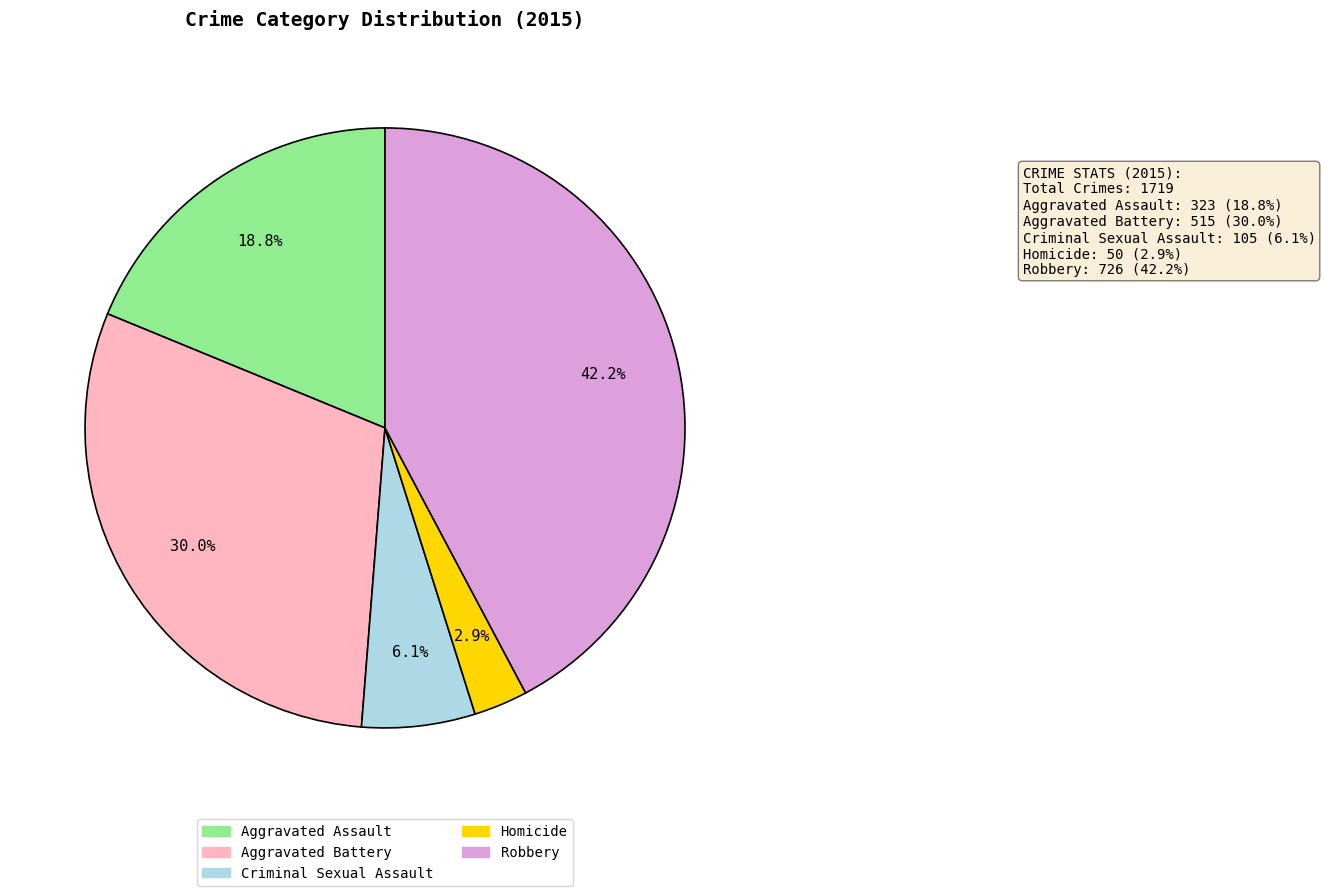

What percentage is the Aggravated Battery slice, to the nearest percent?

30%